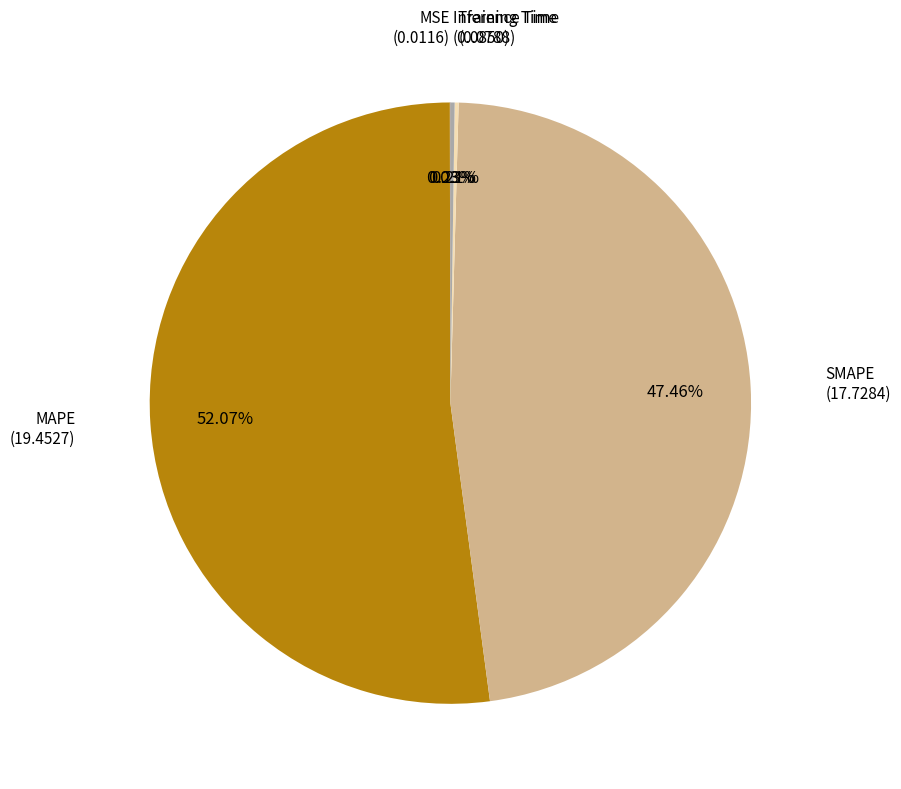

Which slice represents more than half of the pie?

MAPE